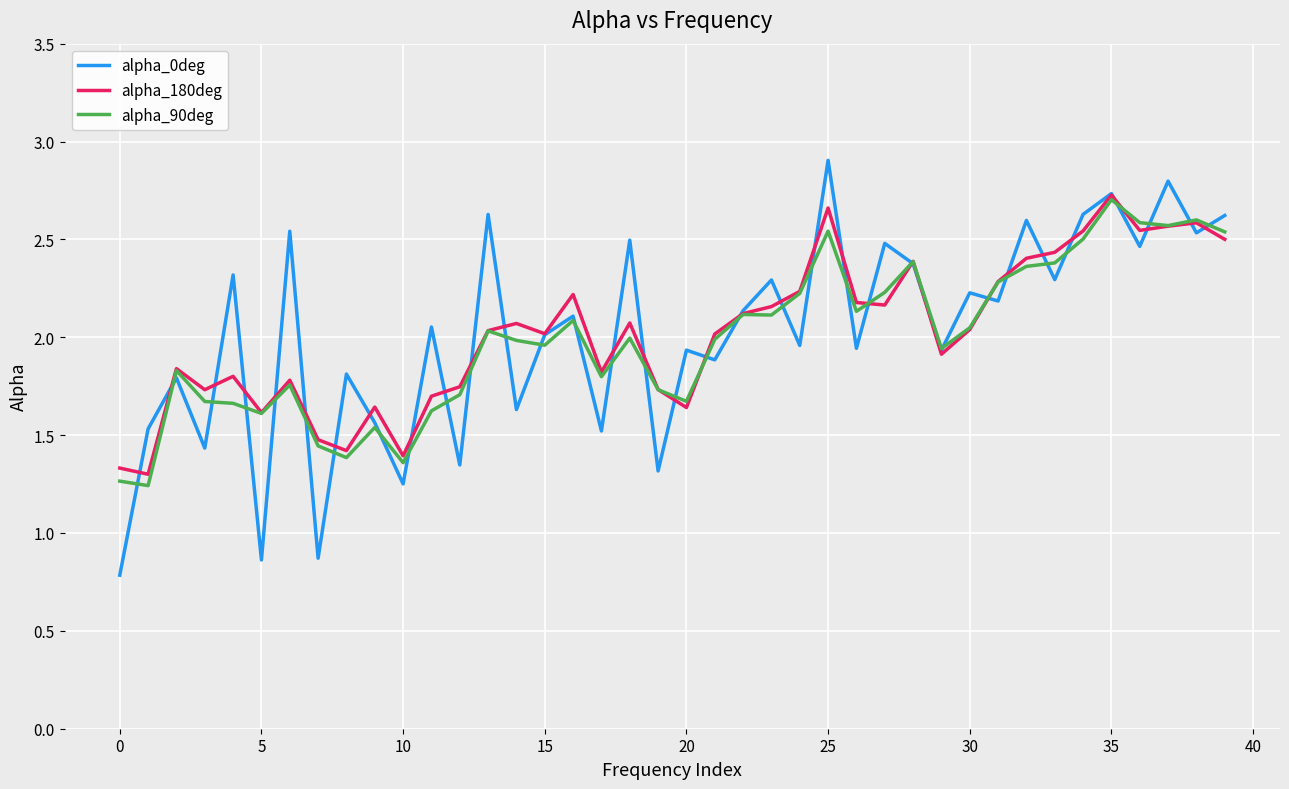

What is the greatest value displayed?

2.9